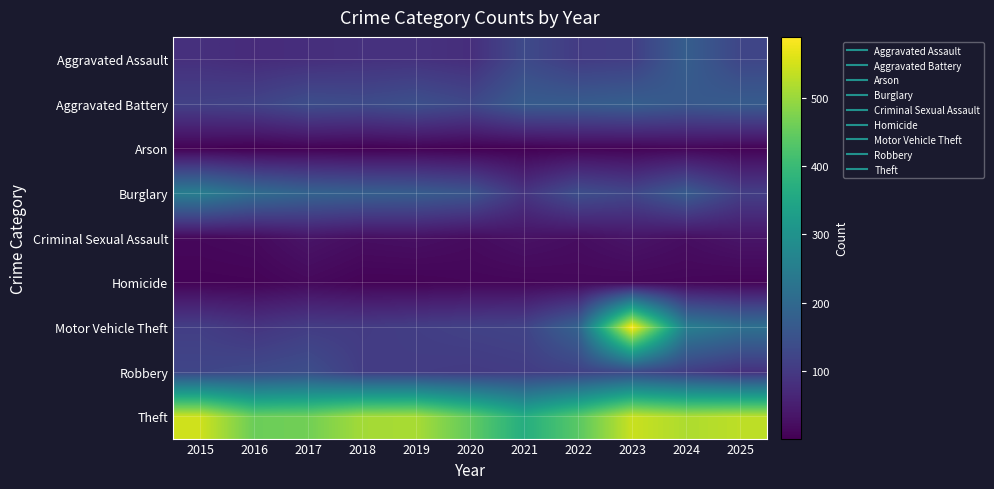

Reading left to right, transcribe all the data shown in this chart.

Aggravated Assault: 2015=82	2016=74	2017=79	2018=84	2019=86	2020=78	2021=133	2022=104	2023=109	2024=175	2025=125
Aggravated Battery: 2015=114	2016=119	2017=140	2018=135	2019=145	2020=129	2021=169	2022=170	2023=176	2024=163	2025=170
Arson: 2015=4	2016=1	2017=4	2018=2	2019=5	2020=2	2021=2	2022=7	2023=6	2024=10	2025=6
Burglary: 2015=251	2016=209	2017=187	2018=178	2019=172	2020=156	2021=91	2022=142	2023=125	2024=170	2025=110
Criminal Sexual Assault: 2015=13	2016=17	2017=33	2018=23	2019=26	2020=19	2021=29	2022=22	2023=33	2024=23	2025=34
Homicide: 2015=6	2016=7	2017=15	2018=7	2019=7	2020=10	2021=11	2022=13	2023=12	2024=11	2025=8
Motor Vehicle Theft: 2015=109	2016=91	2017=106	2018=103	2019=109	2020=115	2021=119	2022=185	2023=589	2024=253	2025=218
Robbery: 2015=124	2016=132	2017=141	2018=107	2019=105	2020=102	2021=106	2022=115	2023=131	2024=108	2025=84
Theft: 2015=546	2016=457	2017=463	2018=508	2019=513	2020=448	2021=367	2022=438	2023=541	2024=517	2025=530